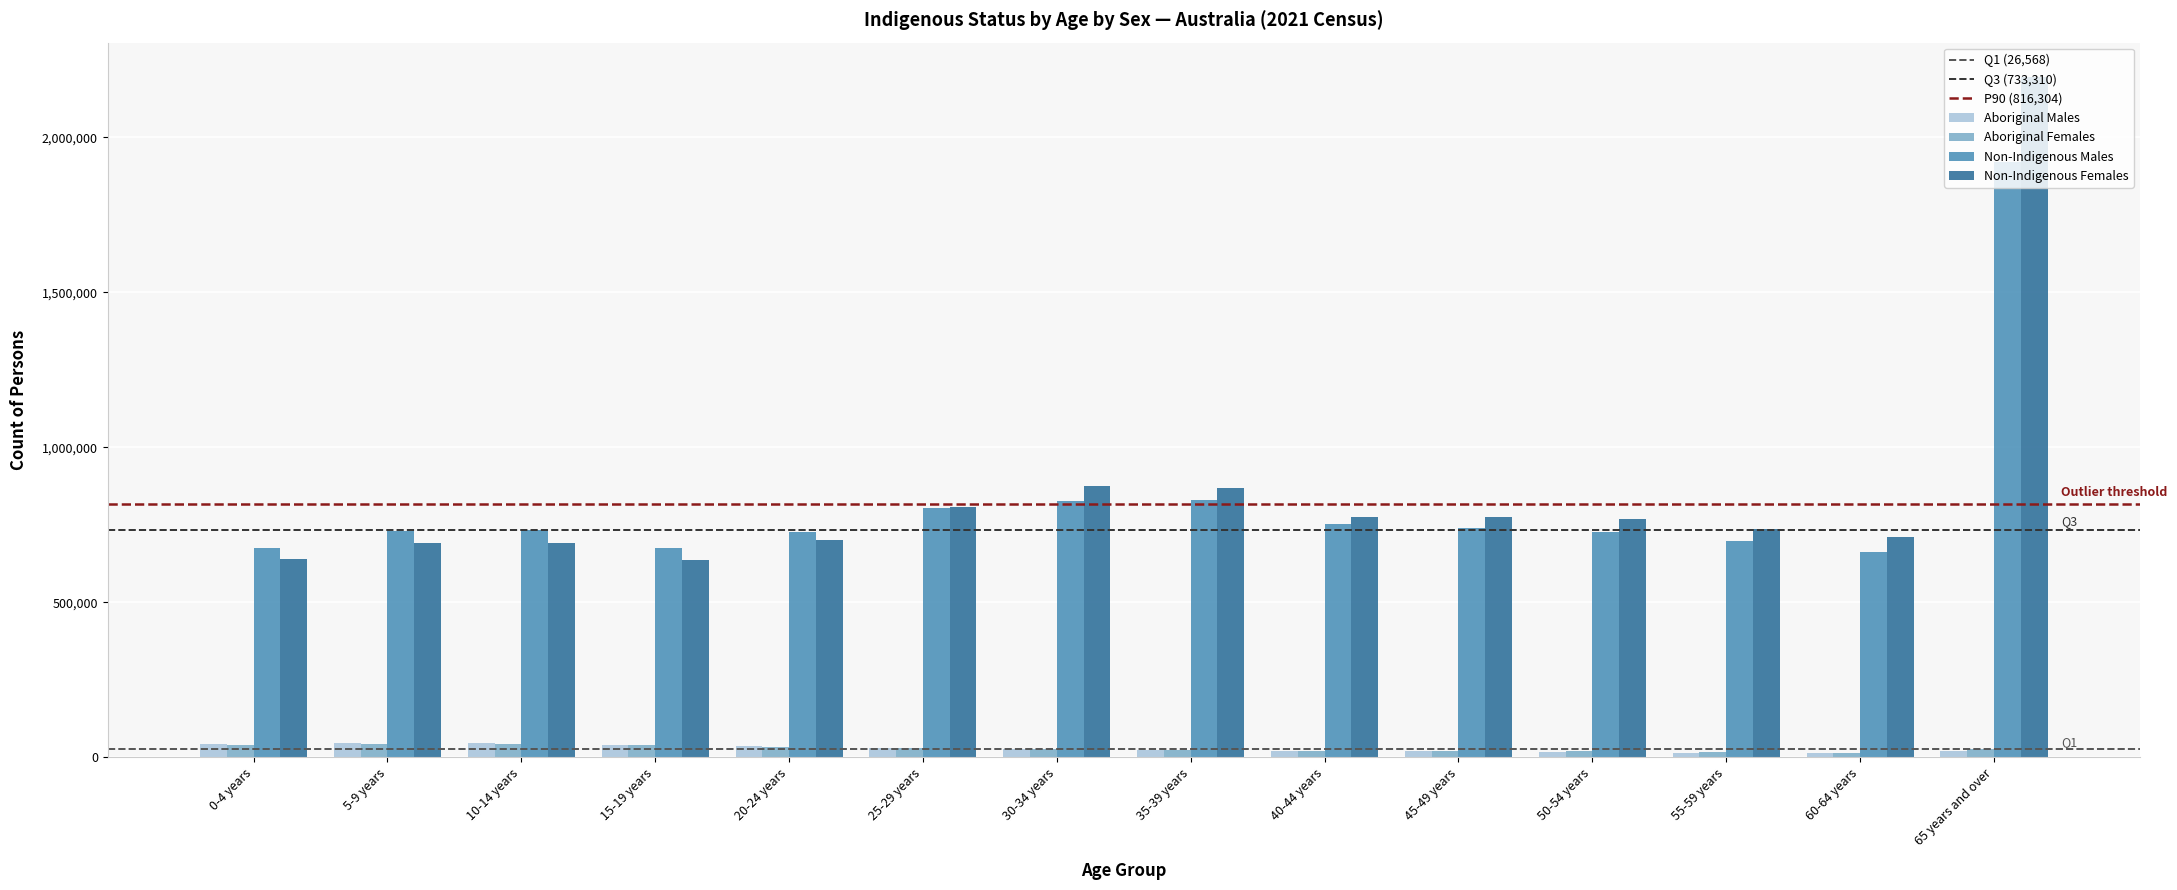

Are the bars horizontal?

No